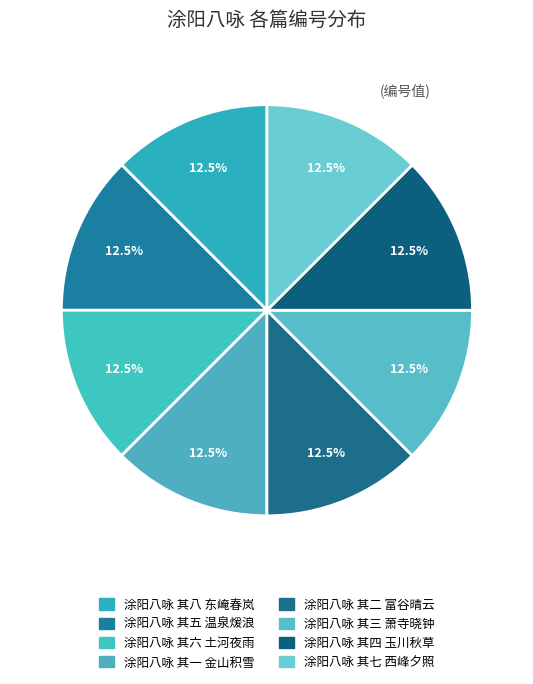

Does 涂阳八咏 其三 萧寺晓钟 represent more than half of the total?

No